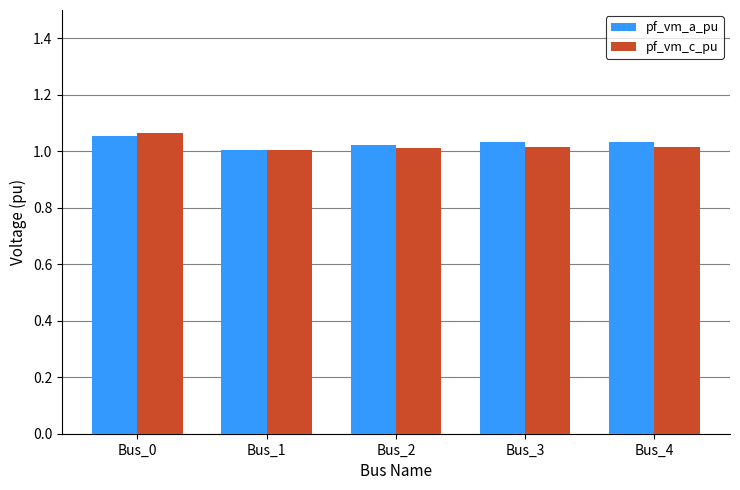

Is it true that pf_vm_c_pu equals 1.0 at Bus_4?

True